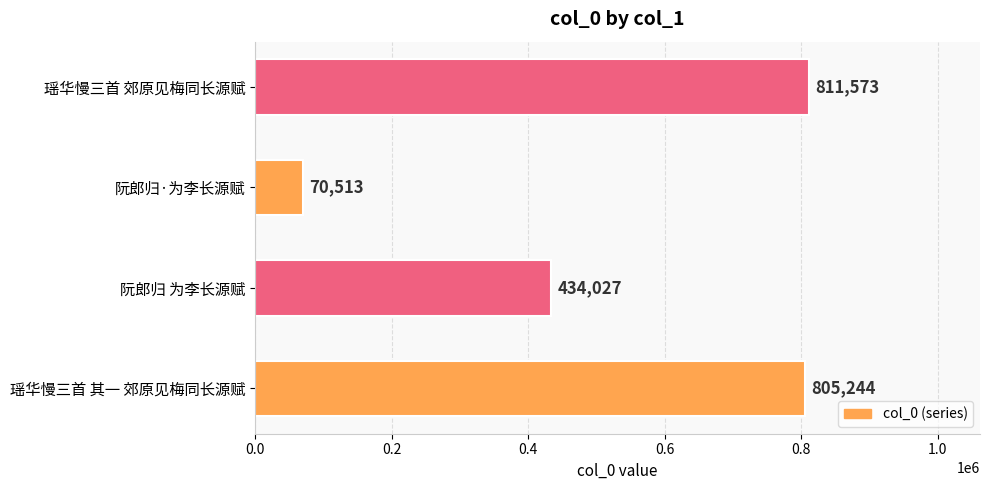

Rank the categories by value from highest to lowest.

瑶华慢三首 郊原见梅同长源赋, 瑶华慢三首 其一 郊原见梅同长源赋, 阮郎归 为李长源赋, 阮郎归·为李长源赋